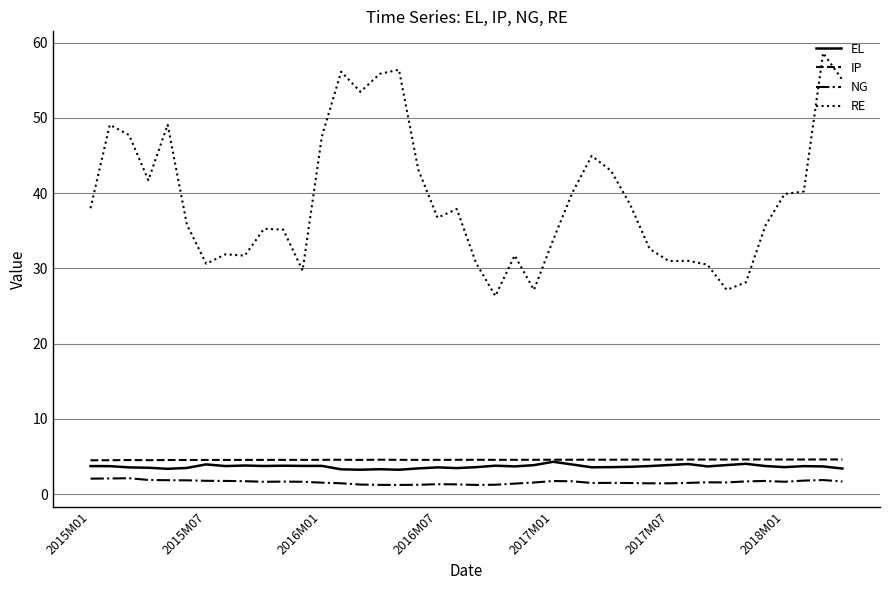

True or false: NG and IP intersect in this chart.

False